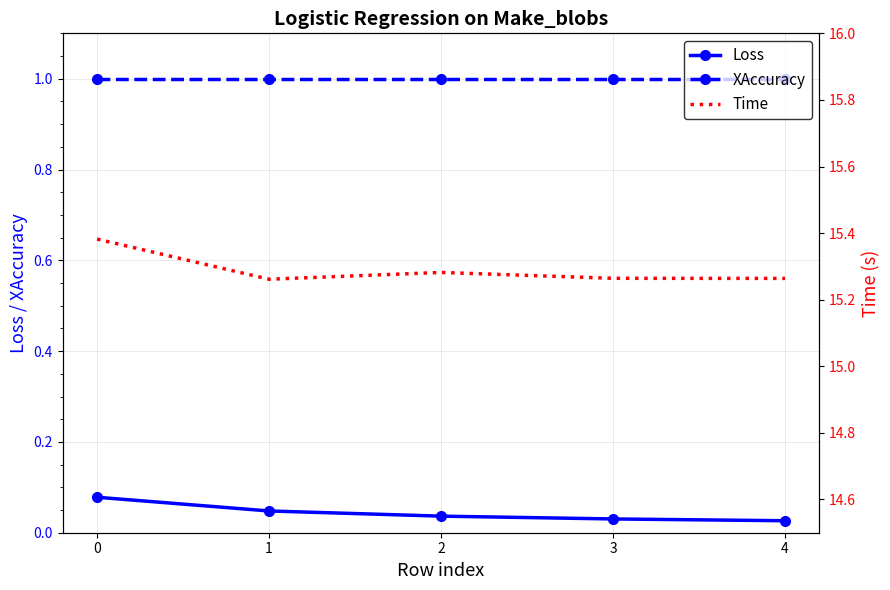

True or false: Loss and Time intersect in this chart.

False